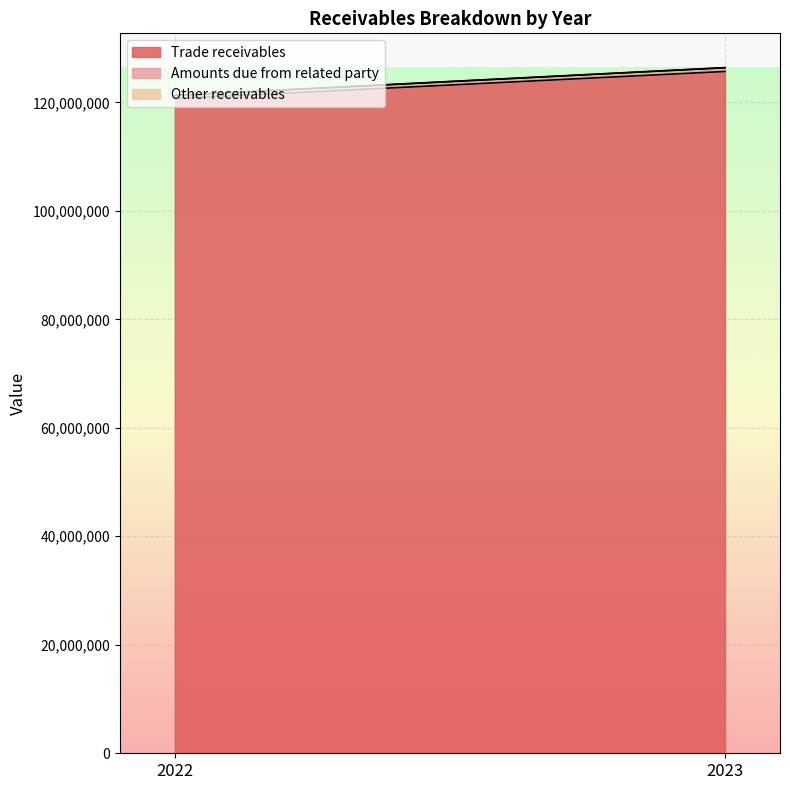

The Other receivables series shows 32014 at 2023. True or false?

True